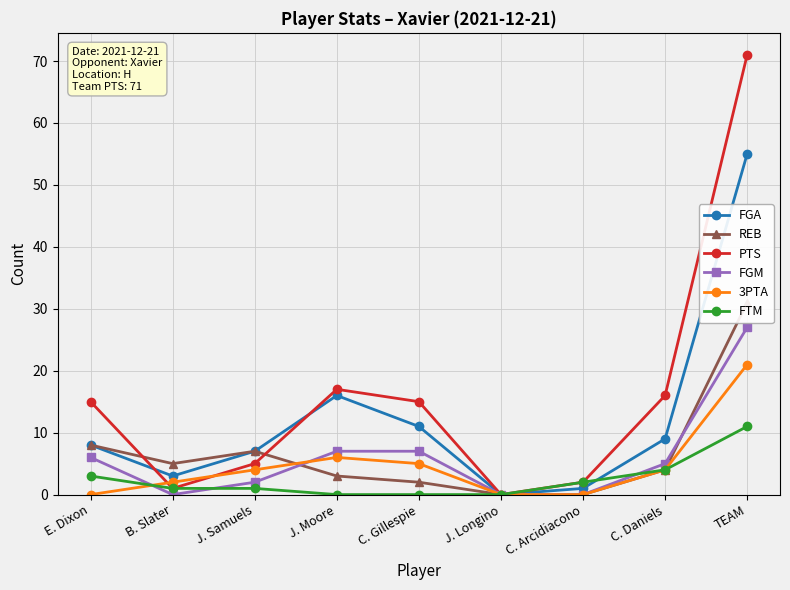

Which series has the largest total across all categories?

PTS